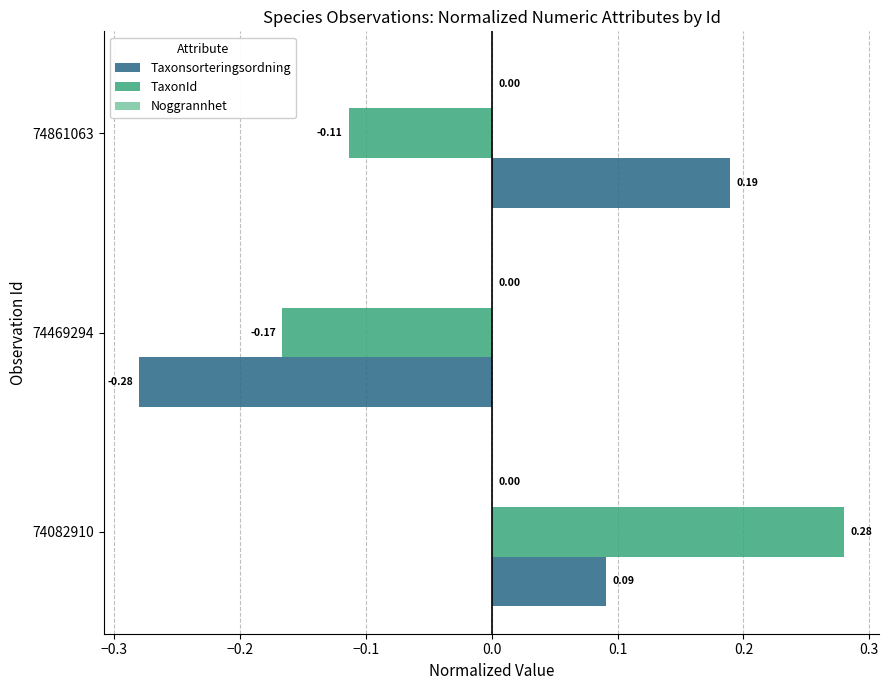

Rank the categories by Taxonsorteringsordning value from lowest to highest.

74469294, 74082910, 74861063